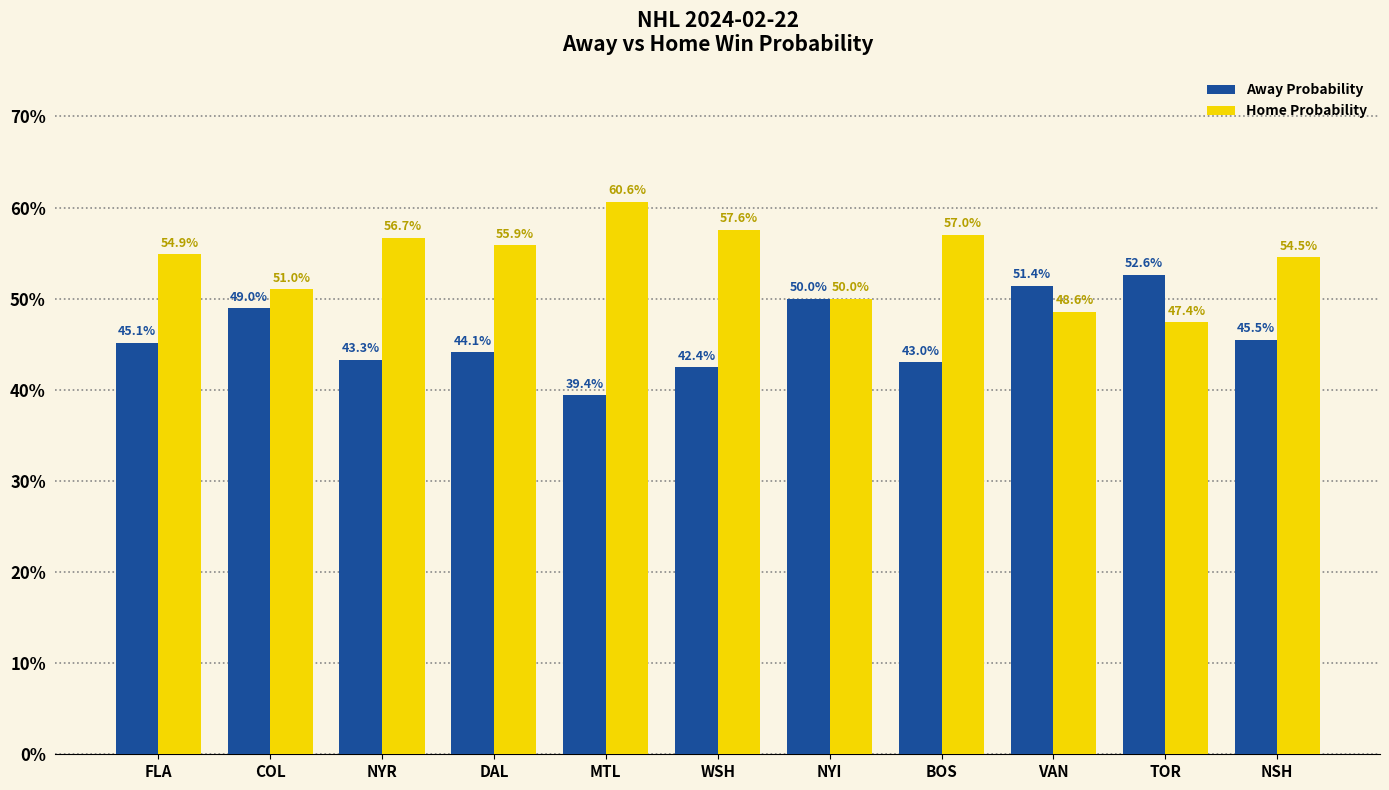

Does the chart contain any negative values?

No